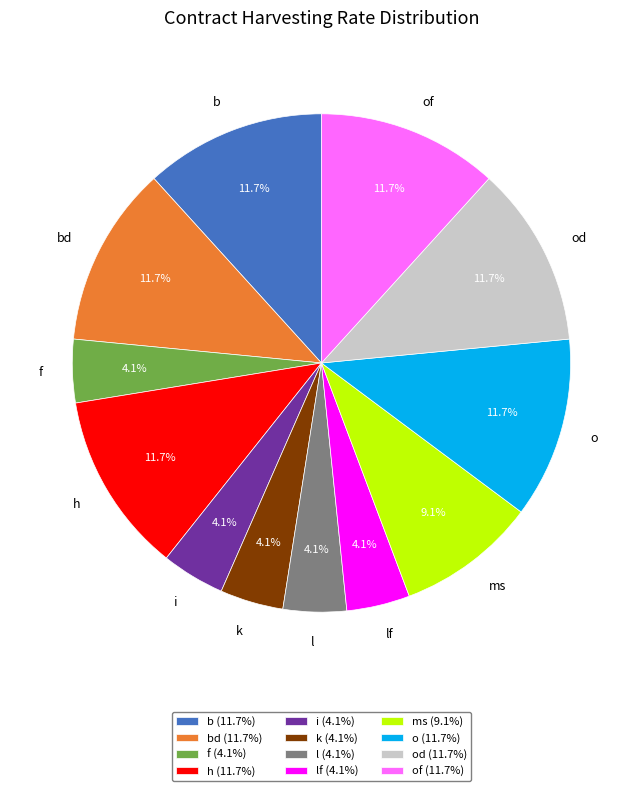

What is the total percentage of h and f?

15.8%